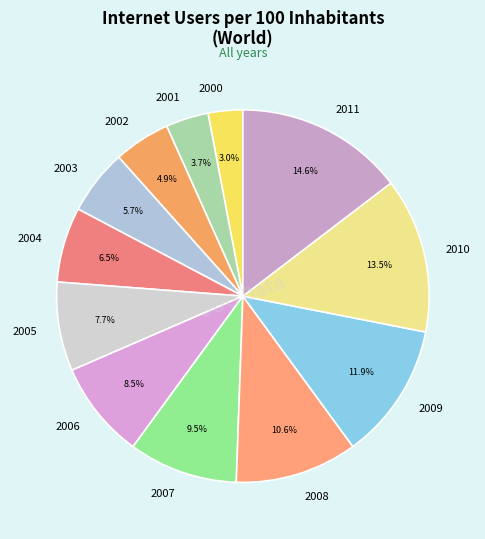

The 2005 slice represents 8% of the pie. True or false?

True